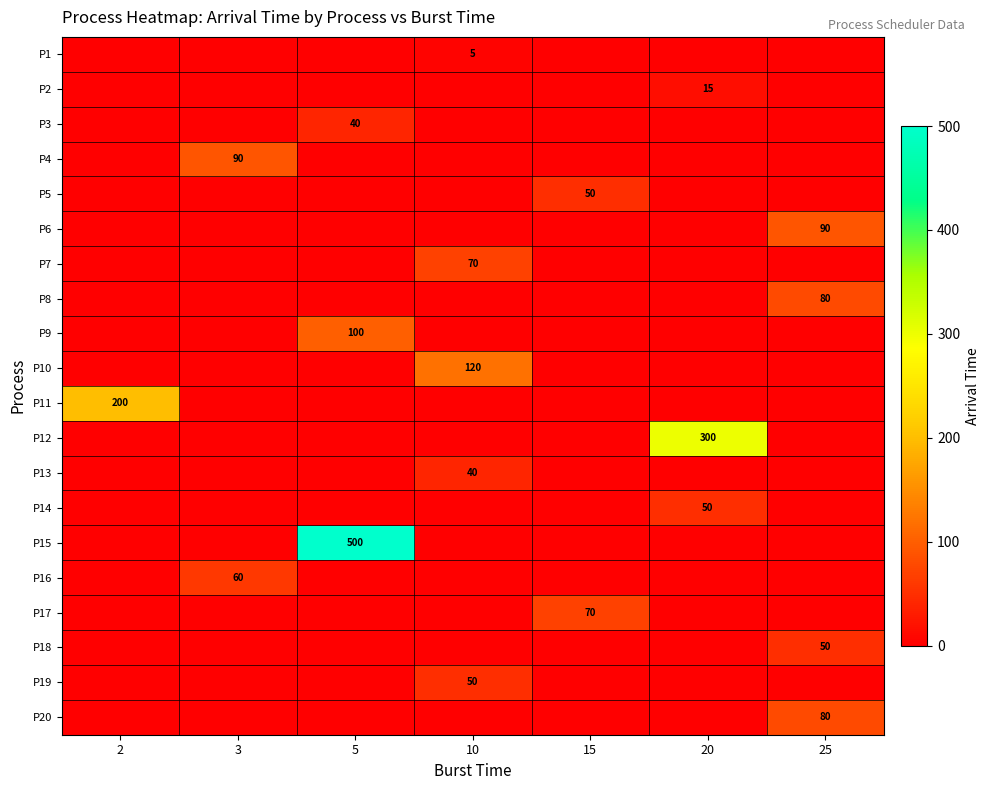

Between 25 and 10, which is larger?

10